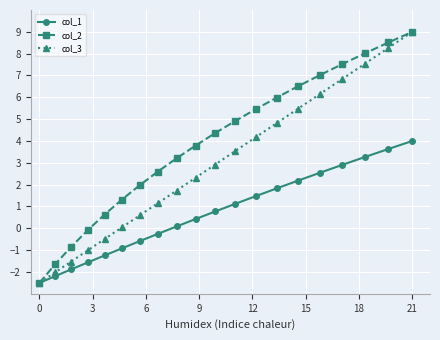

How many values in the col_3 series are below 2?

9